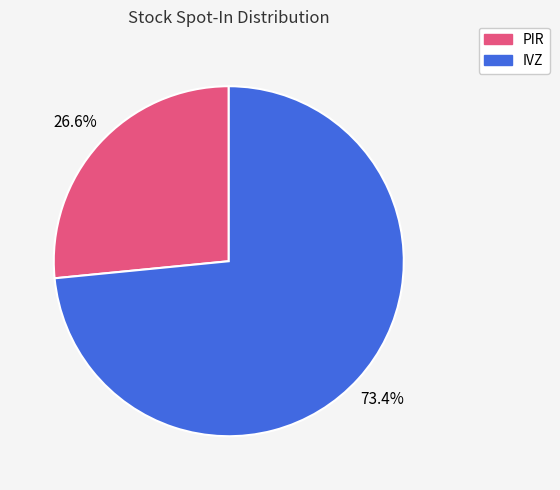

How many segments does this pie chart have?

2